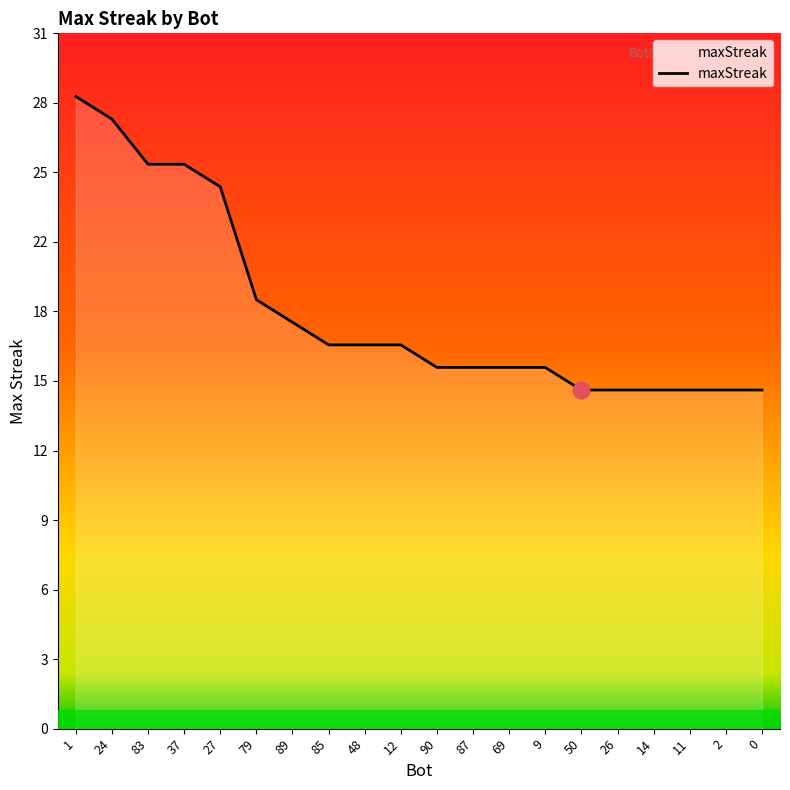

What is the average value?

19